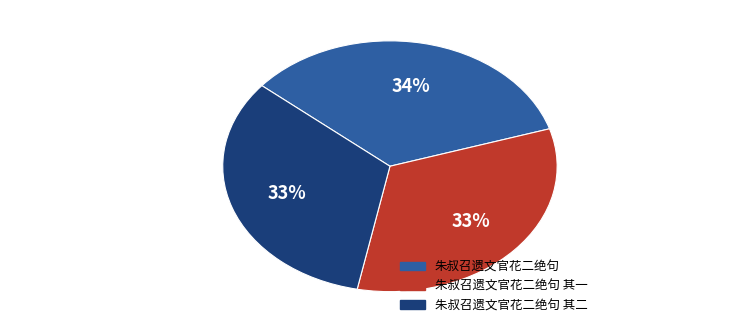

Is there any slice that represents more than half of the pie?

No